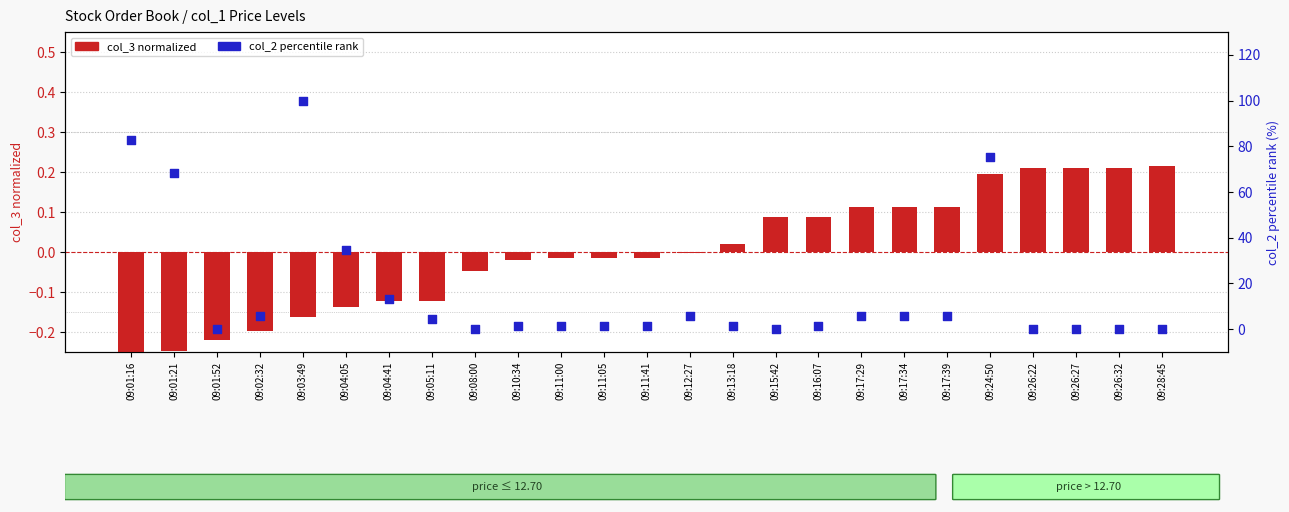

What are all the series names shown in the legend?

col_3 normalized, col_2 percentile rank